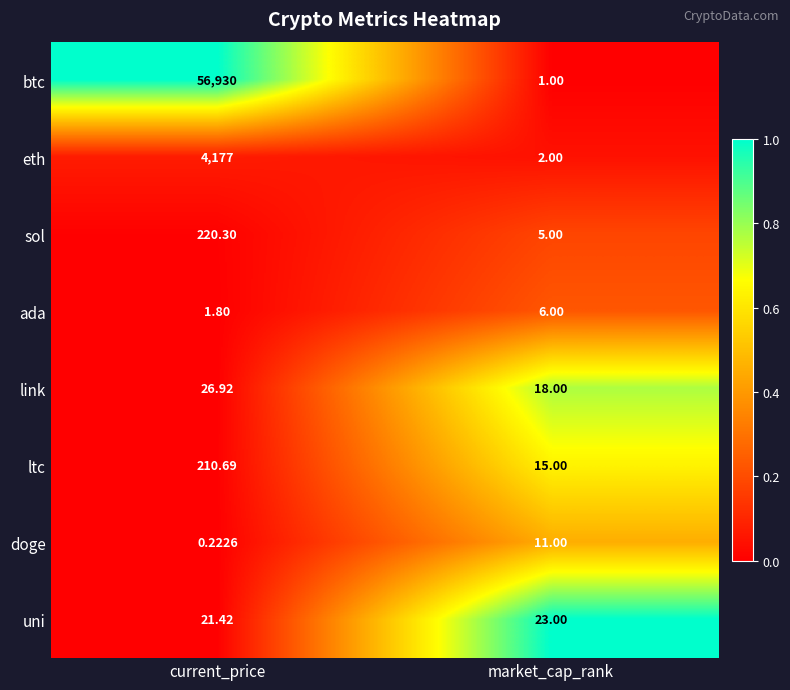

Which series has the largest range (max minus min)?

btc